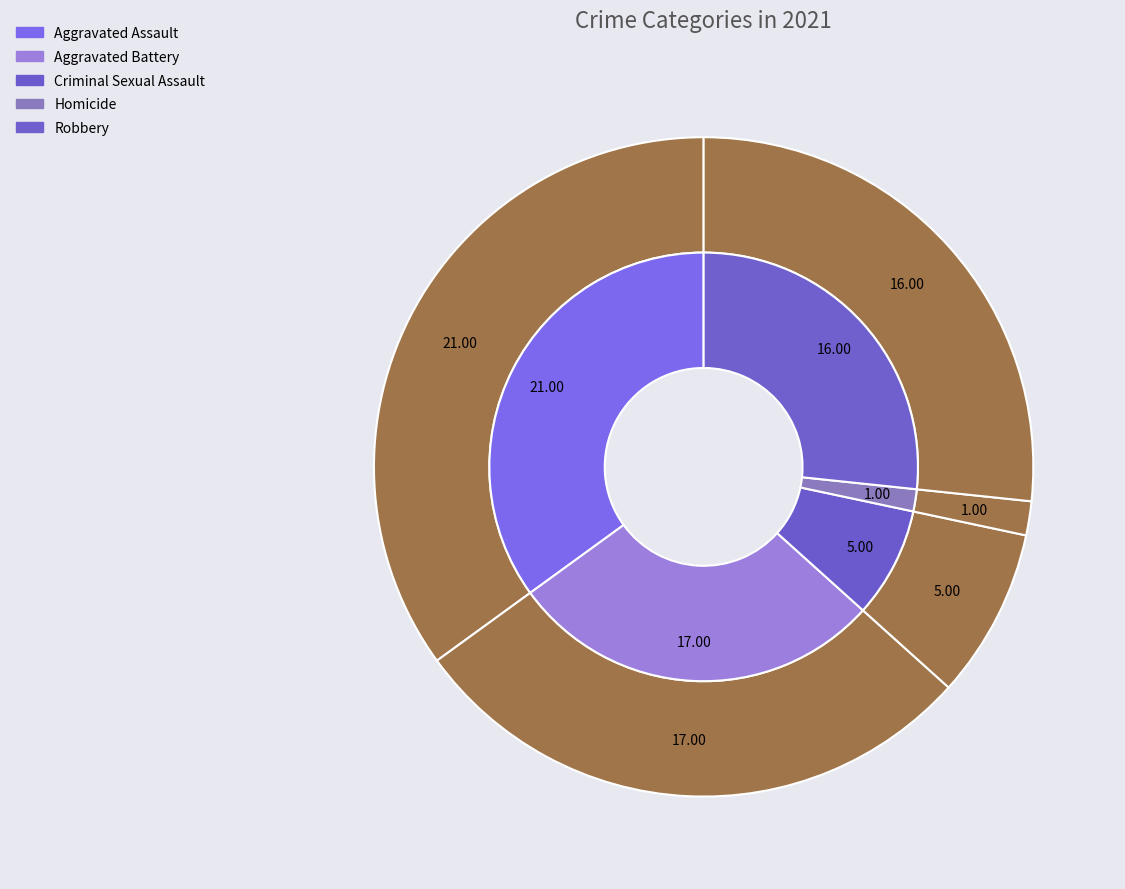

Is it true that Criminal Sexual Assault is 8% of the pie?

True